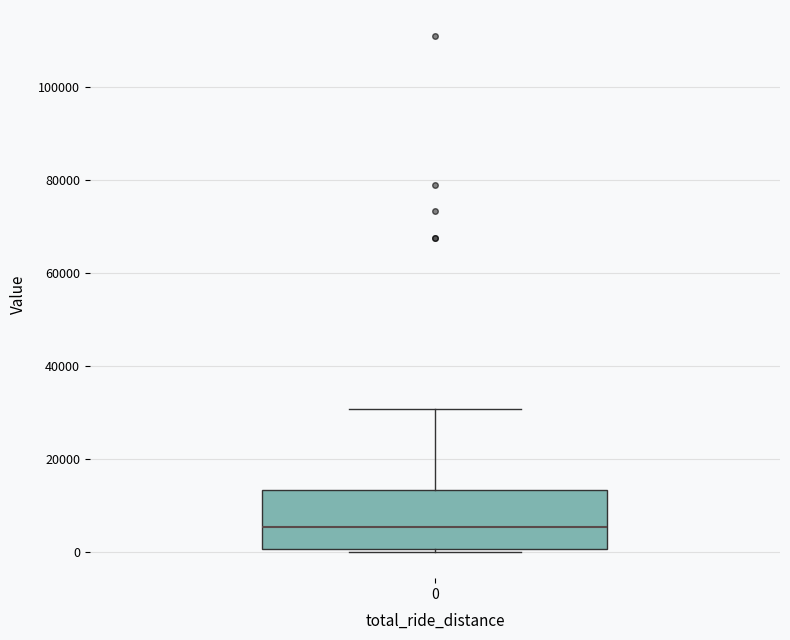

Where is the lower edge of the box at x = 0 on the y-axis? The values are not printed on the chart, so give them approximately, as read against the axis.

0